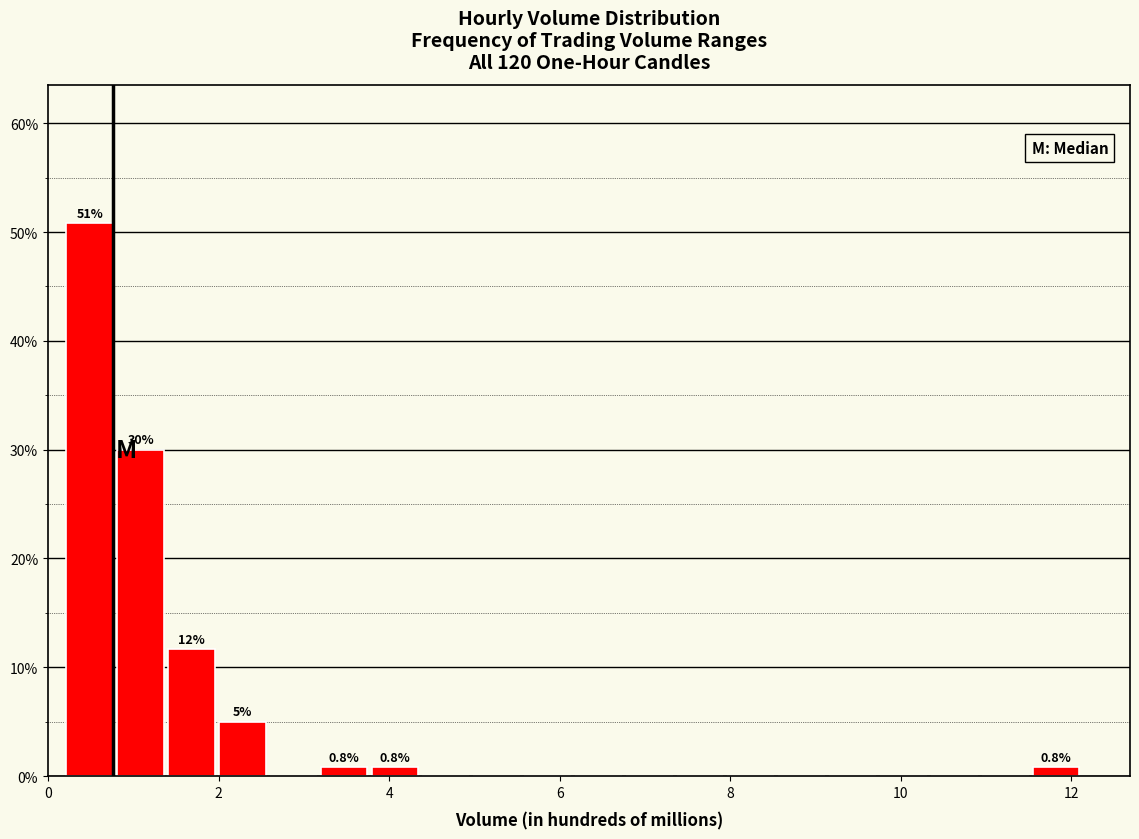

Read against the x-axis, roughly where is the centre of the tallest bar?

0.4